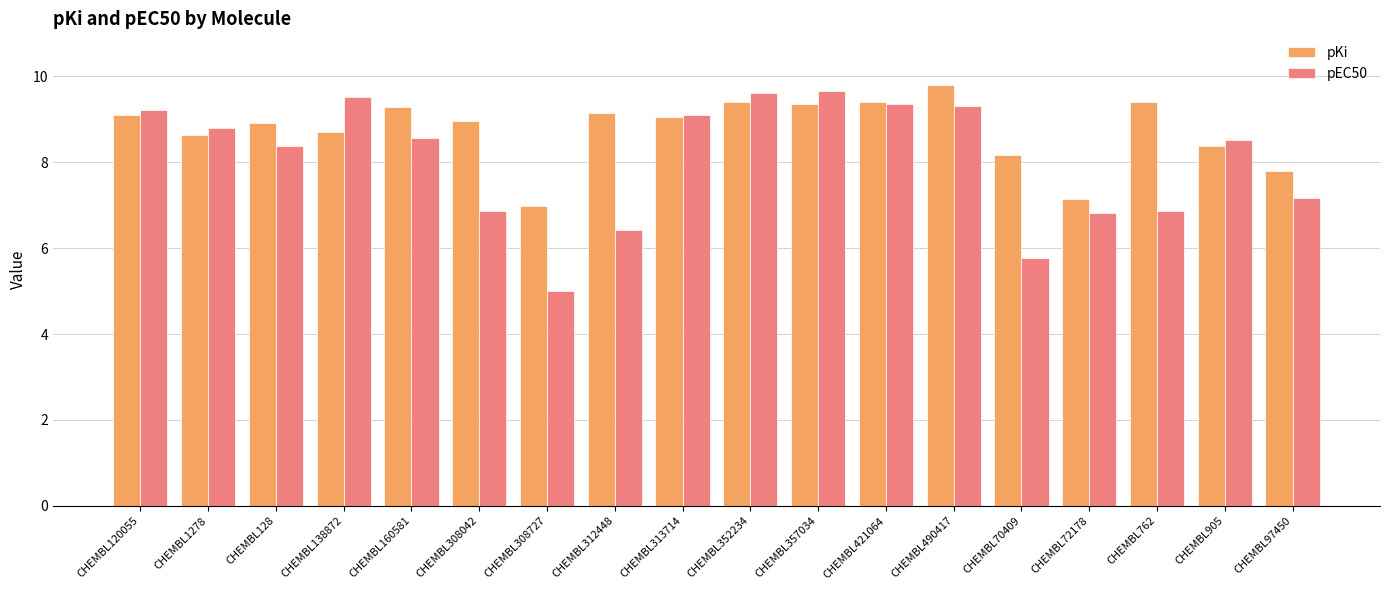

What is the difference between the highest and lowest values at CHEMBL70409?

2.4